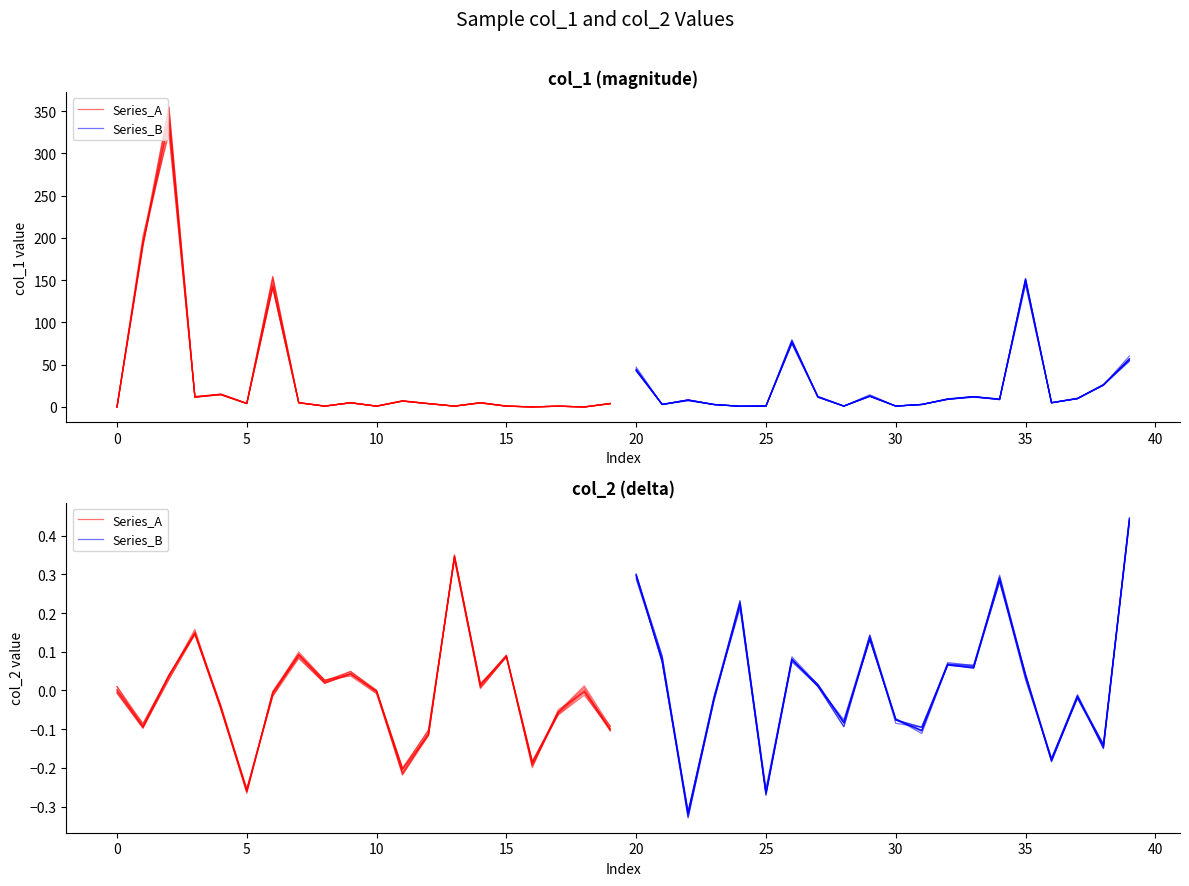

What are all the series names shown in the legend?

Series_A, Series_B